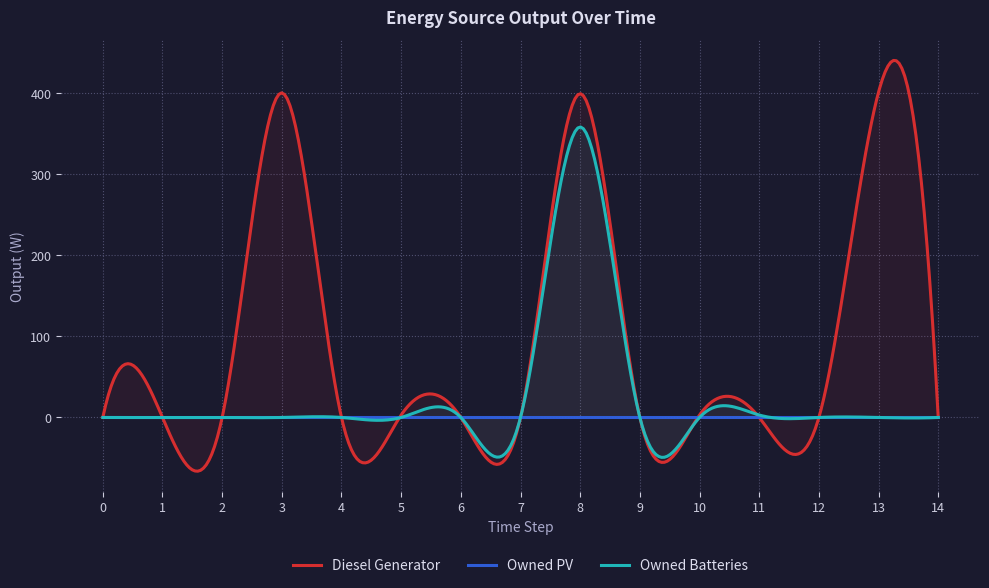

Is it true that Diesel Generator equals 171 at 12?

False